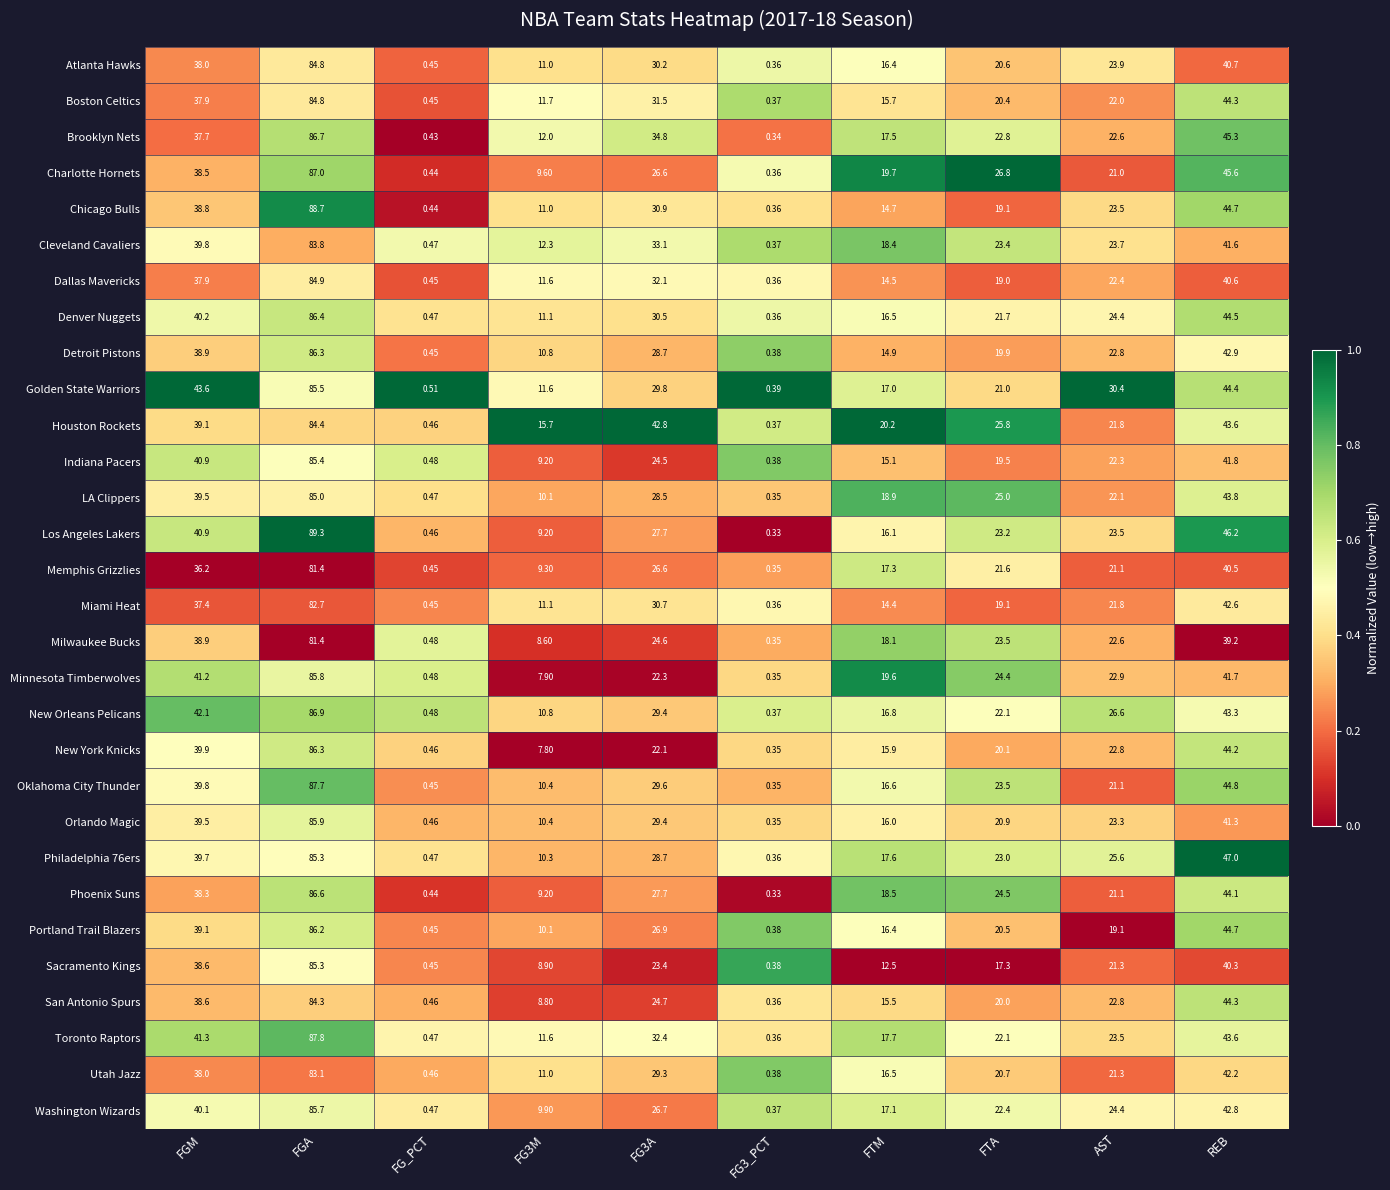

Between FG3M and FG3_PCT, which series saw the biggest shift?

Houston Rockets